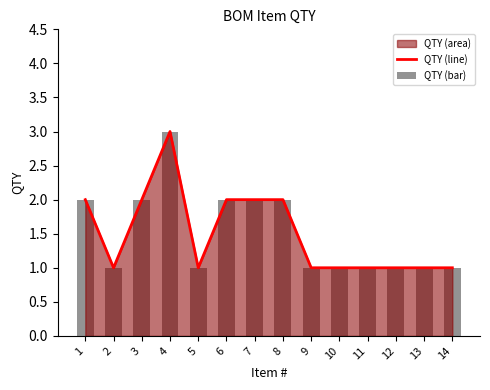

Reading left to right, transcribe all the data shown in this chart.

QTY (line): 2	1	2	3	1	2	2	2	1	1	1	1	1	1
QTY (bar): 2	1	2	3	1	2	2	2	1	1	1	1	1	1